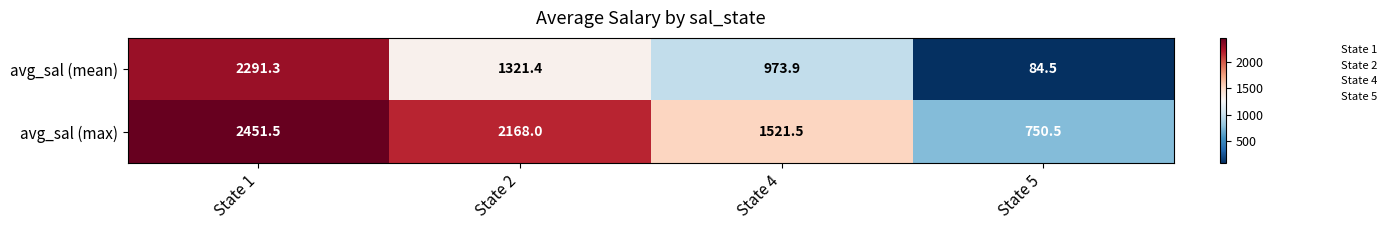

Where does the avg_sal (mean) series first go above 1321?

State 1